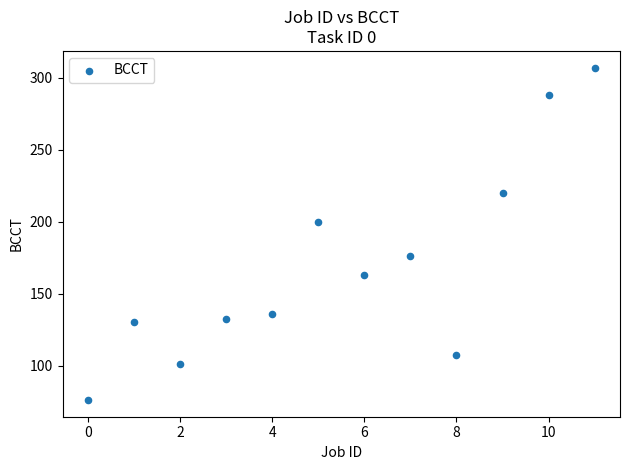

What Y value in the scatter plot is closest to 191?

200